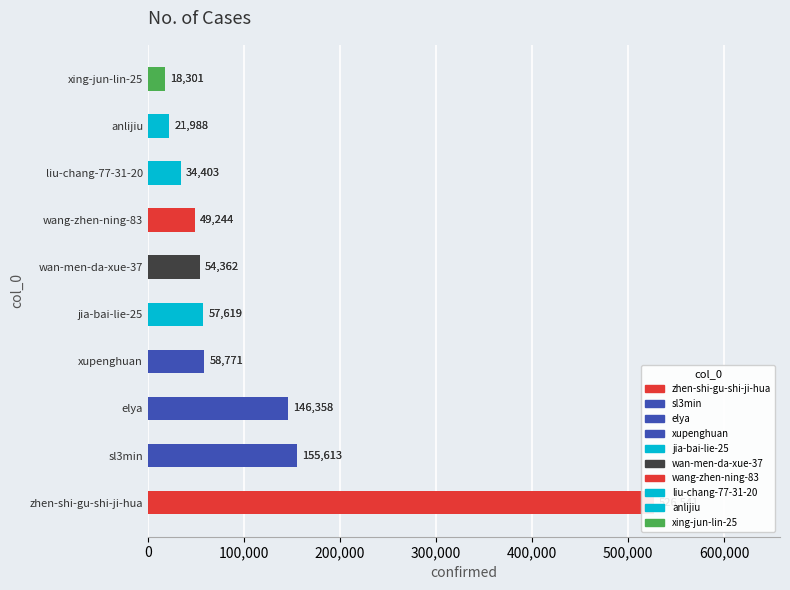

What is the maximum value shown in the chart?

526541